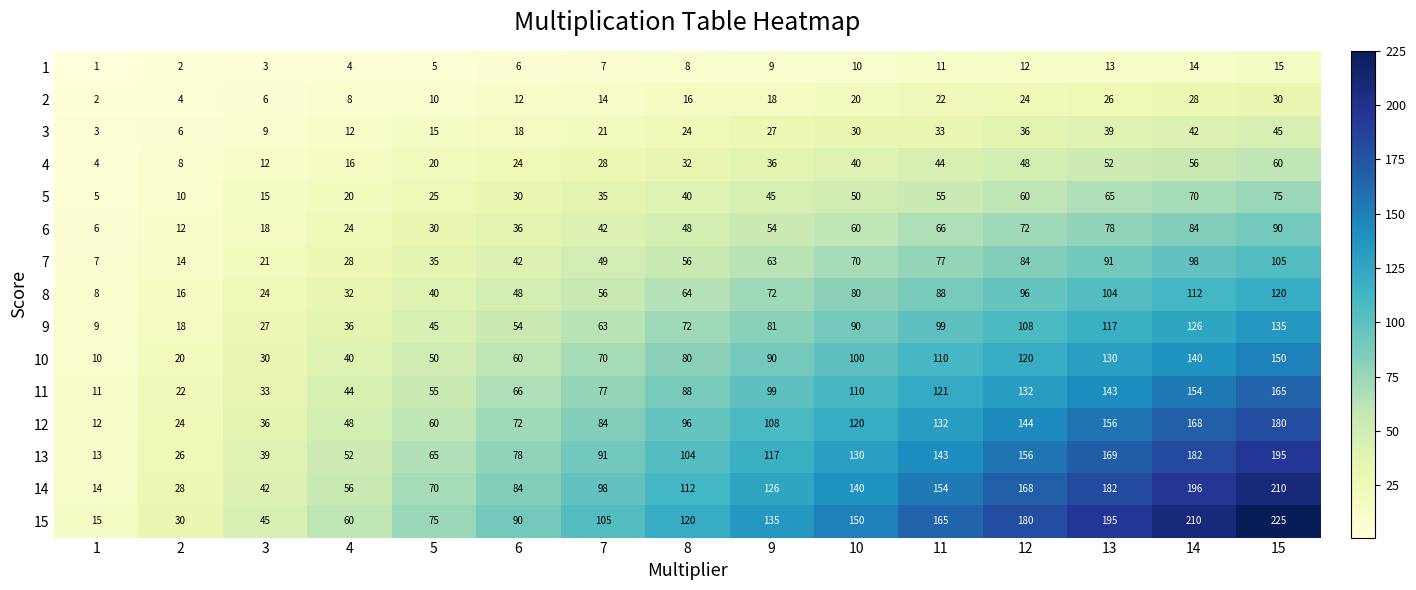

At 3, list the series in order from smallest to largest.

1, 2, 3, 4, 5, 6, 7, 8, 9, 10, 11, 12, 13, 14, 15